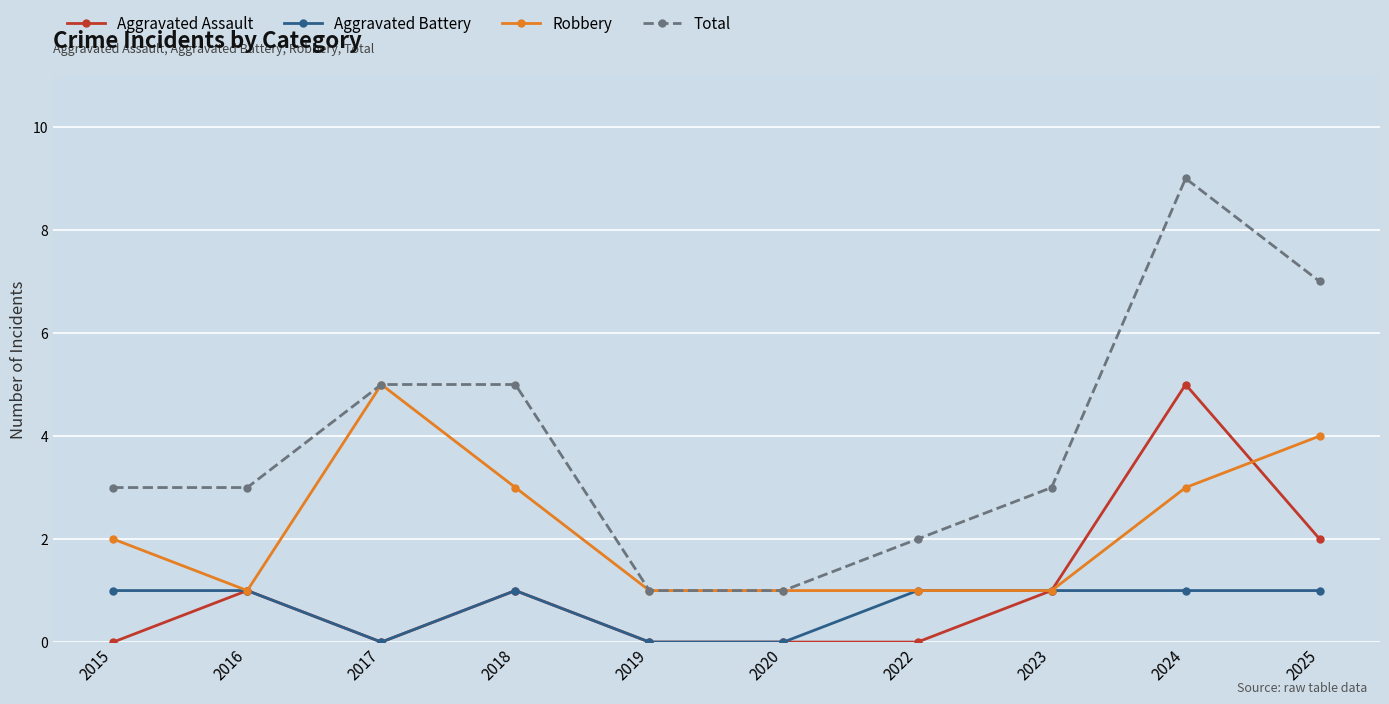

What is the maximum value shown in the chart?

9